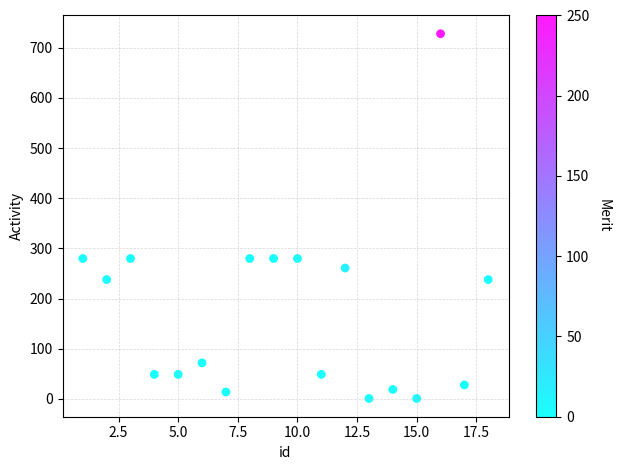

What is the range of X values (max minus min)?

17